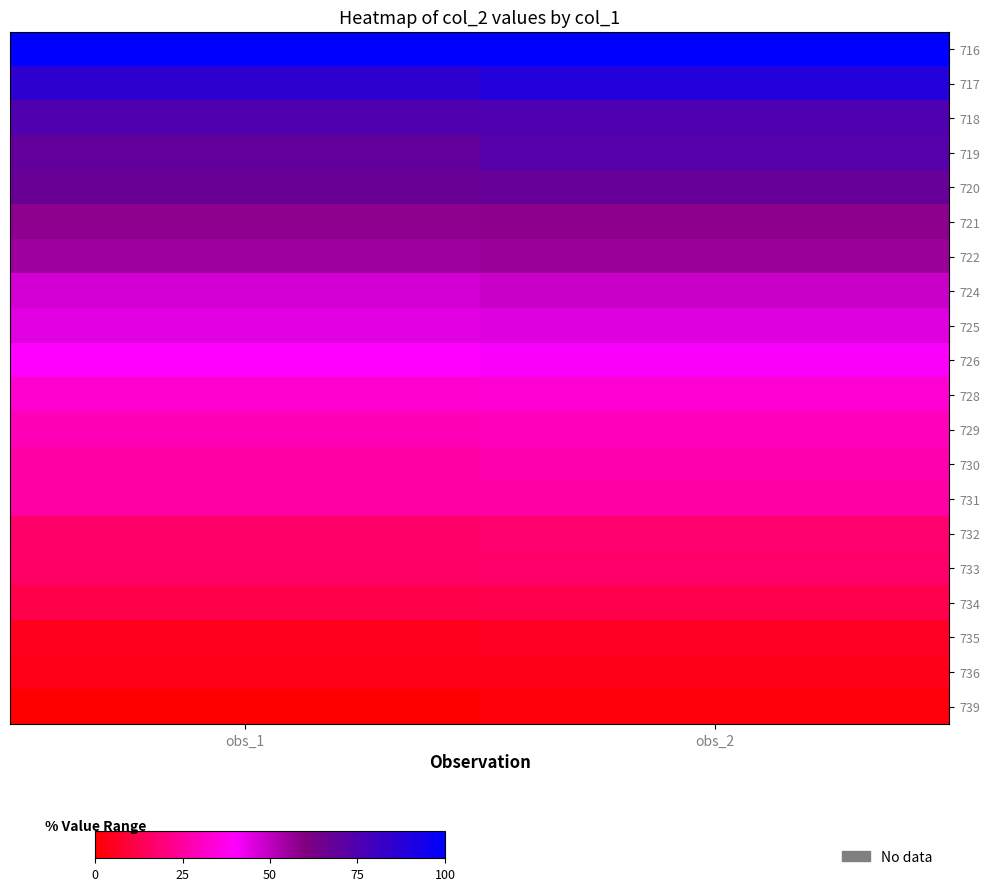

What is the spread (max minus min) of values at obs_1?

99.7